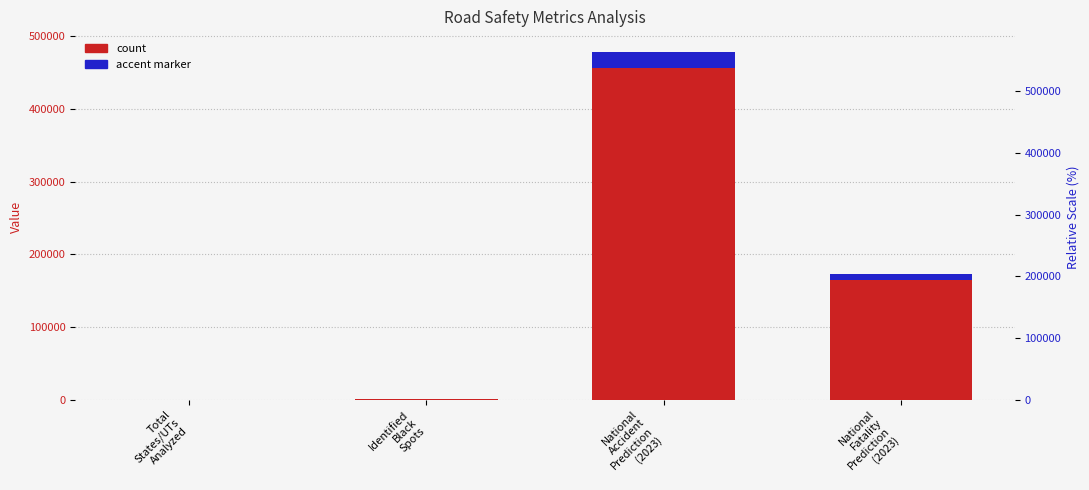

Does the chart contain any negative values?

No